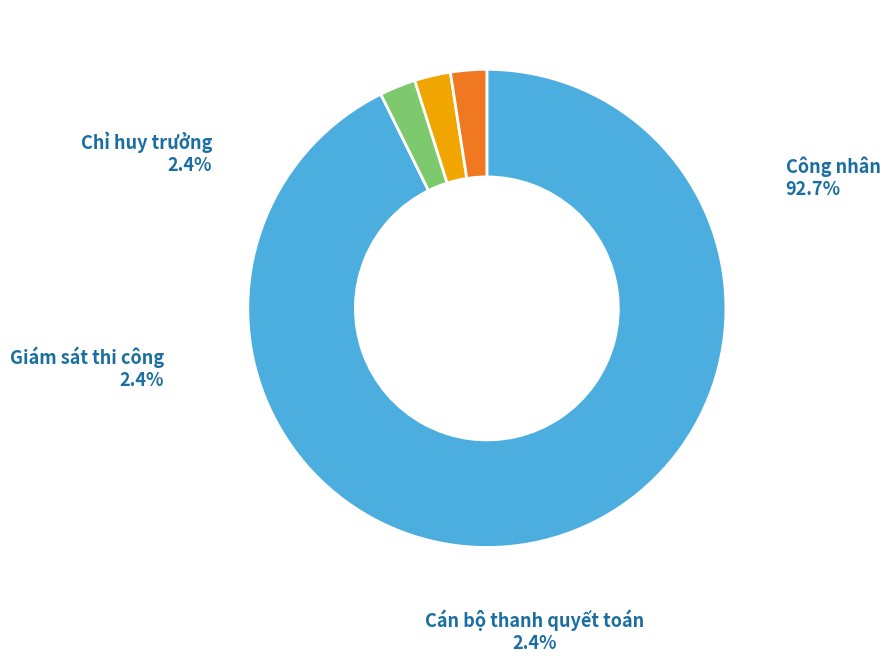

Which slice is the smallest?

Giám sát thi công